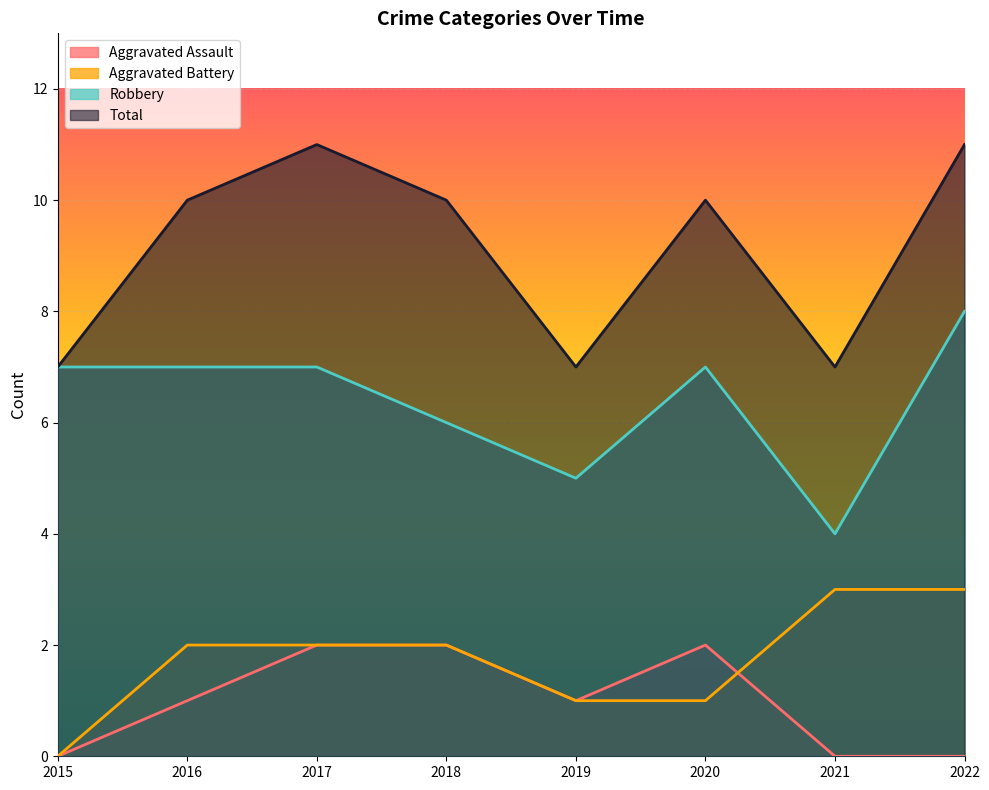

What is the average value of the Aggravated Assault series?

1